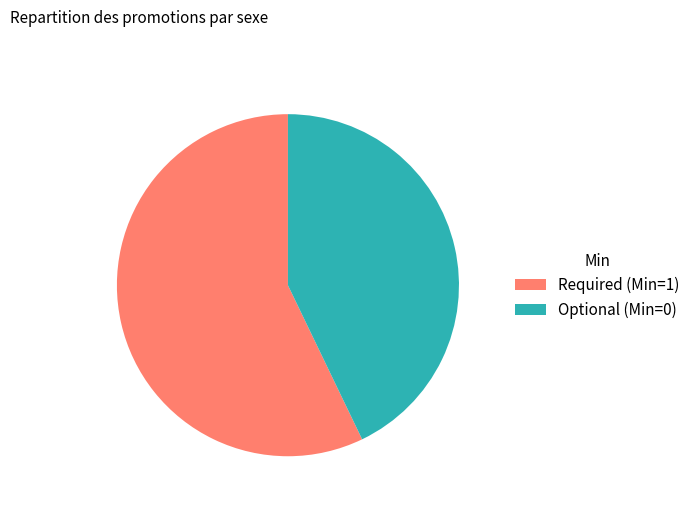

Which slice is the largest?

Required (Min=1)